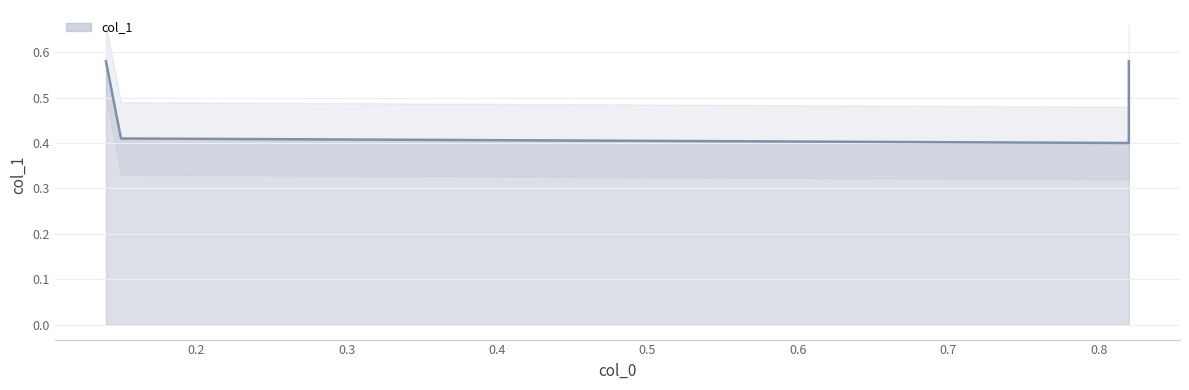

Between 0.82 and 0.82, which is larger?

0.82